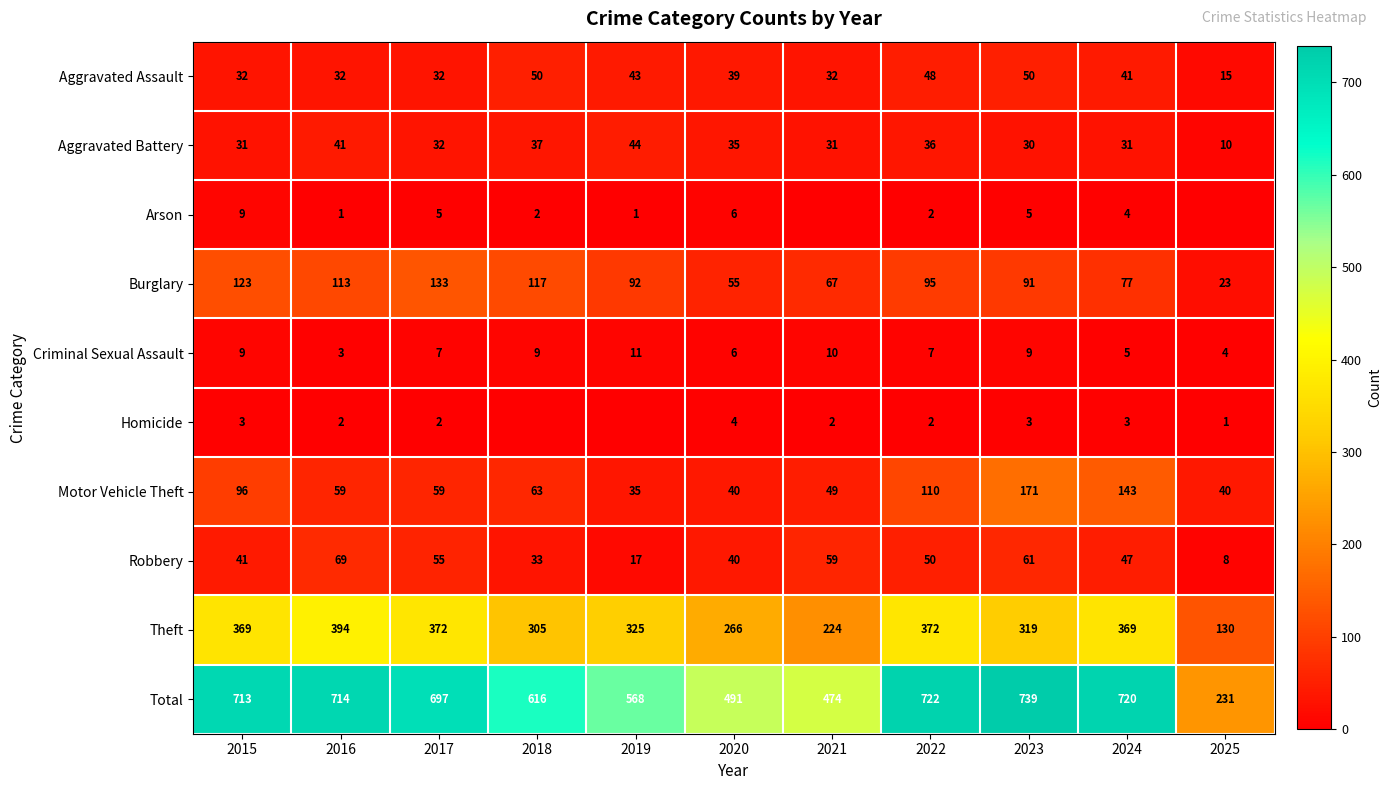

Is the value of Motor Vehicle Theft at 2018 greater than the value of Theft at 2023?

No